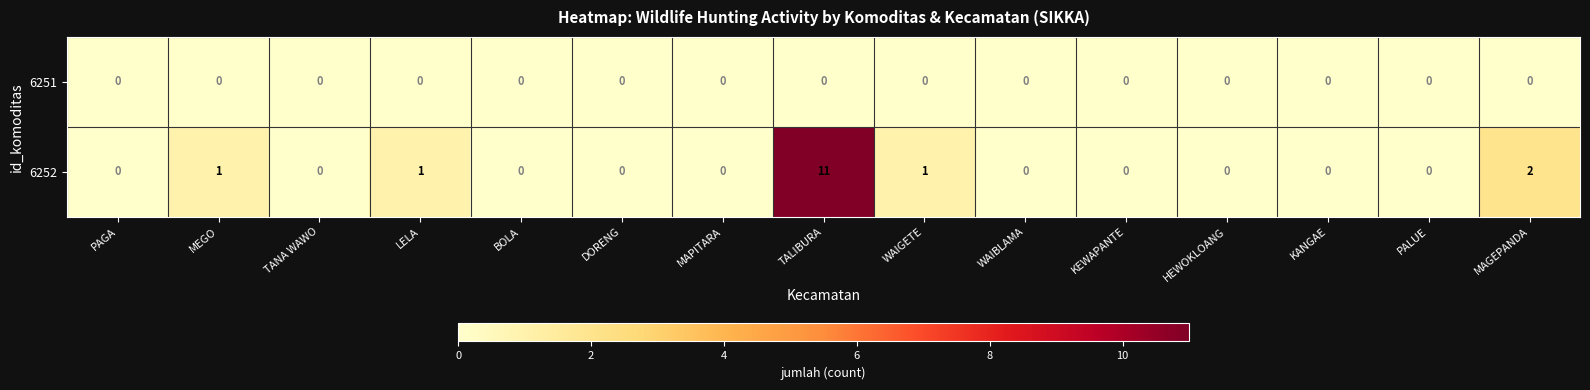

The value of 6251 at PALUE is 0. True or false?

True